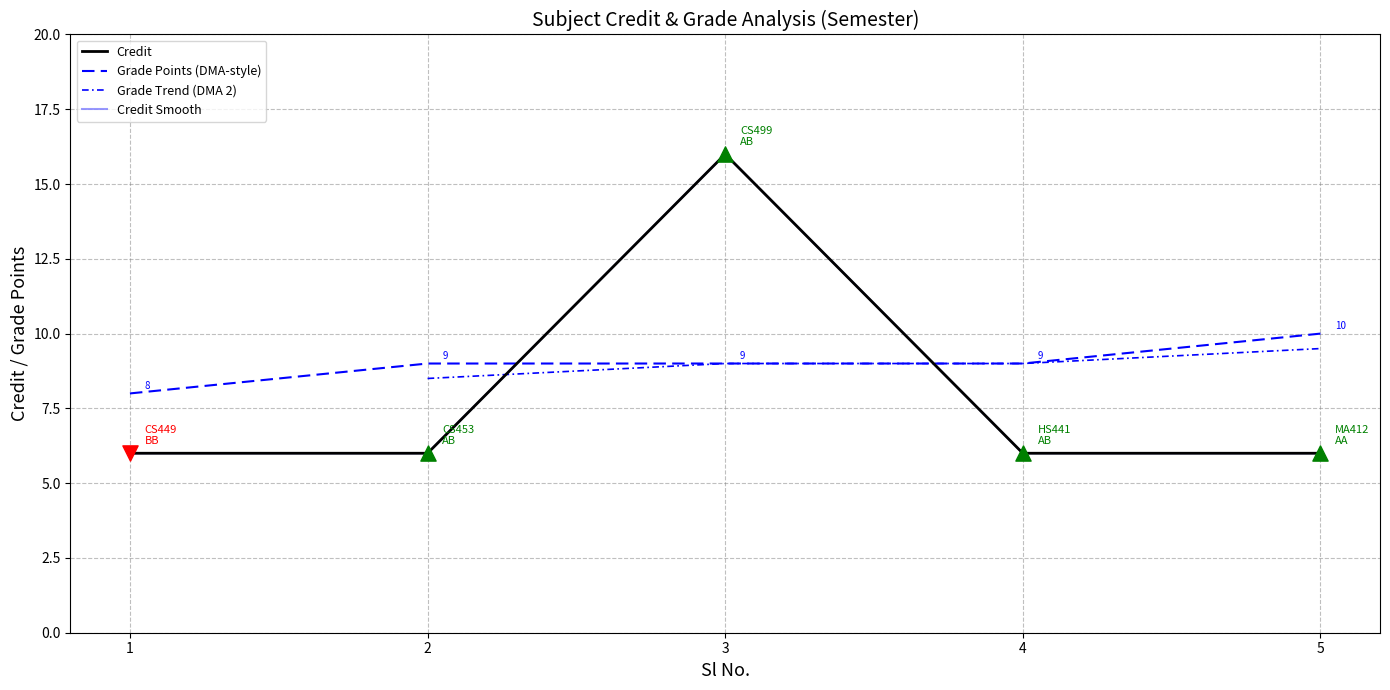

What is the ratio of the value at 4 to the value at 3?

0.4